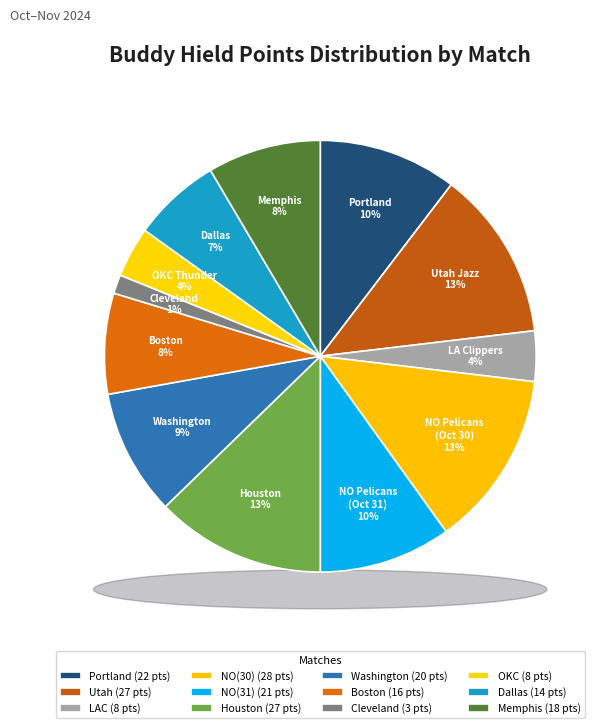

Between @ Portland Trail Blazers and @ Boston Celtics, which is larger?

@ Portland Trail Blazers